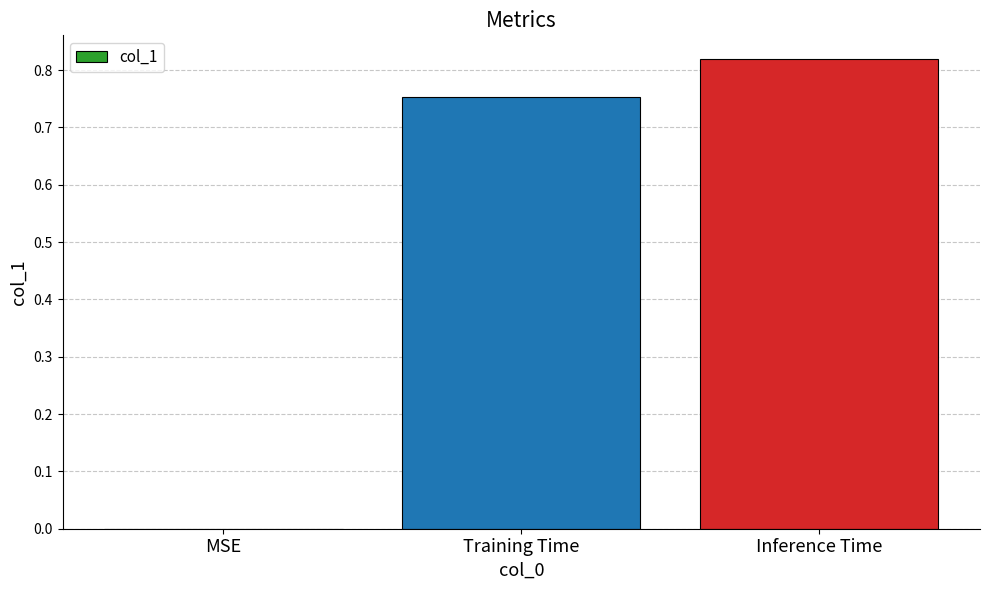

Are the bars horizontal?

No